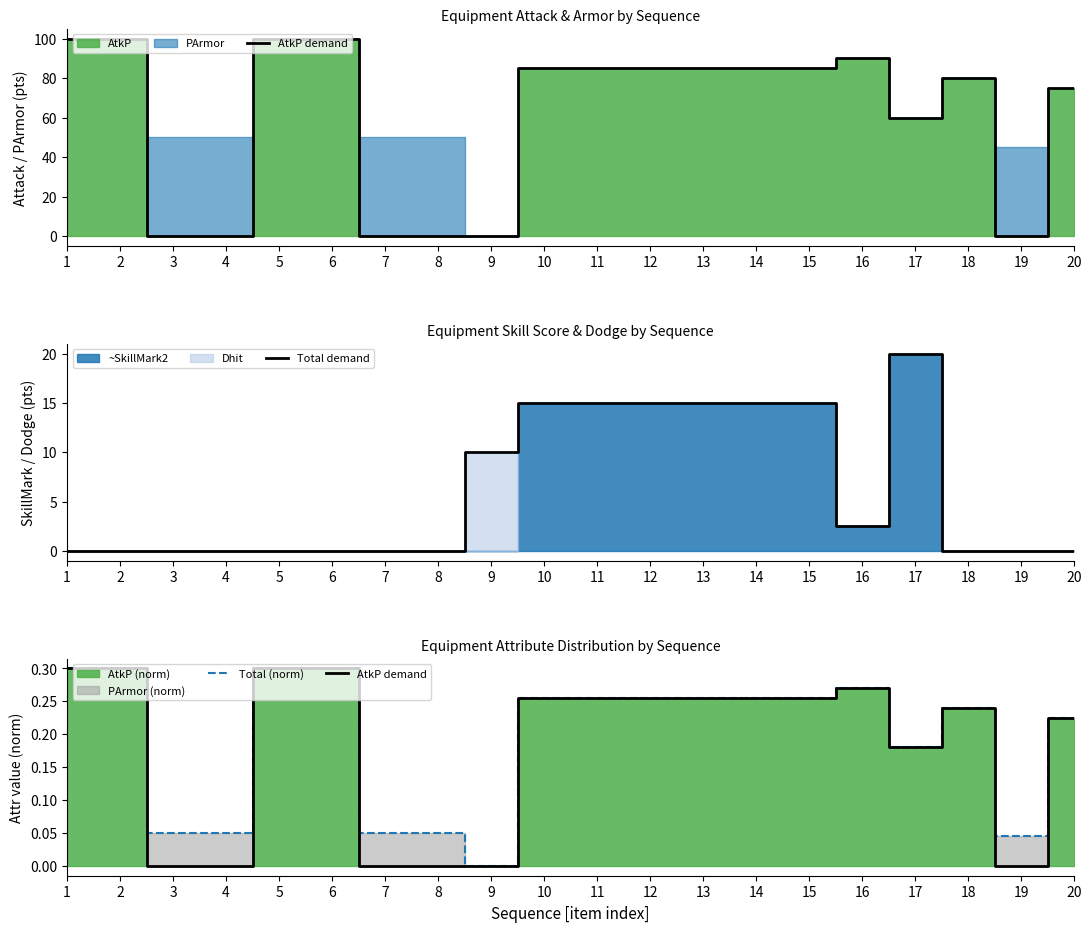

What is the sum of all Total (norm) values?

3.9